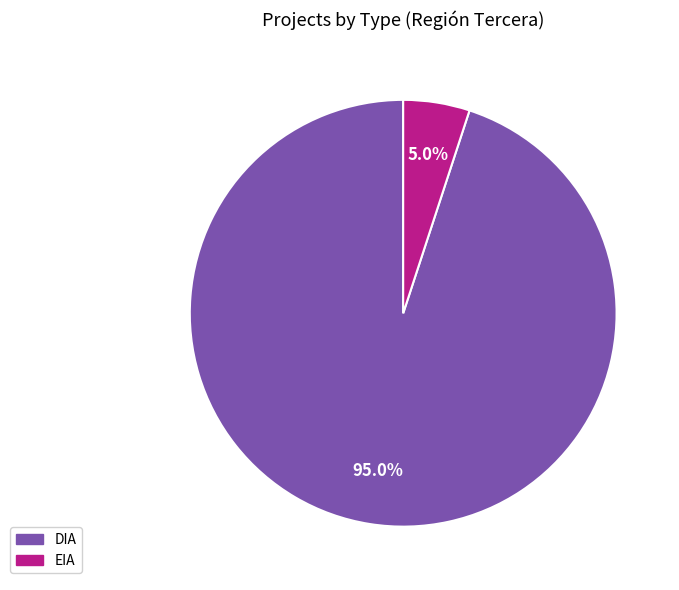

What portion of the pie excludes DIA?

5.0%